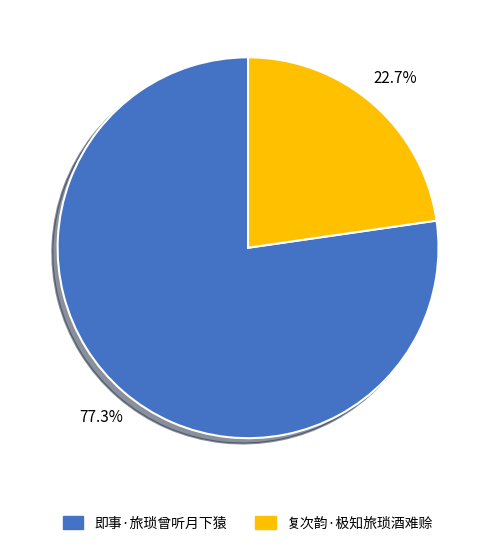

To the nearest percent, what is the combined percentage of 即事·旅琐曾听月下猿 and 复次韵·极知旅琐酒难赊?

100%